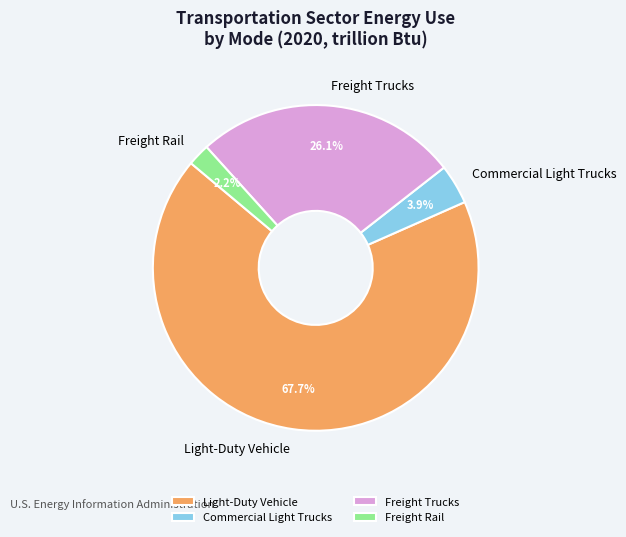

To the nearest percent, what is the average slice percentage?

25%